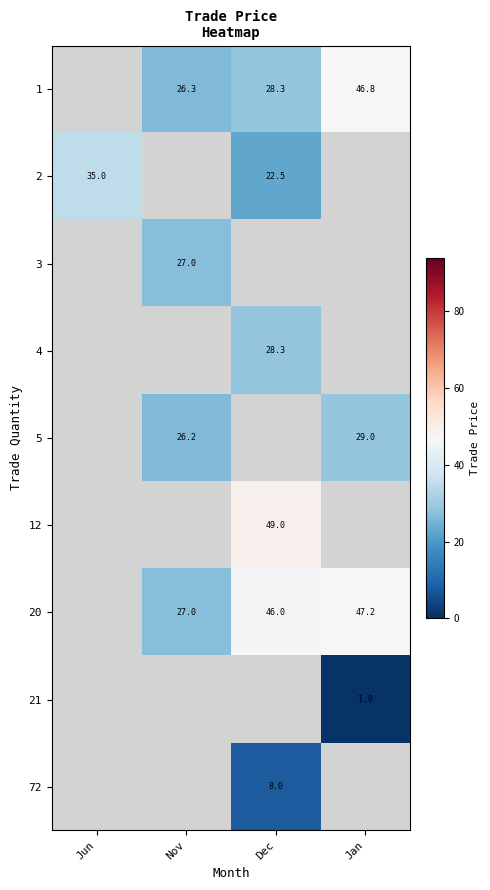

Is it true that 12 equals 30.7 at Dec?

False